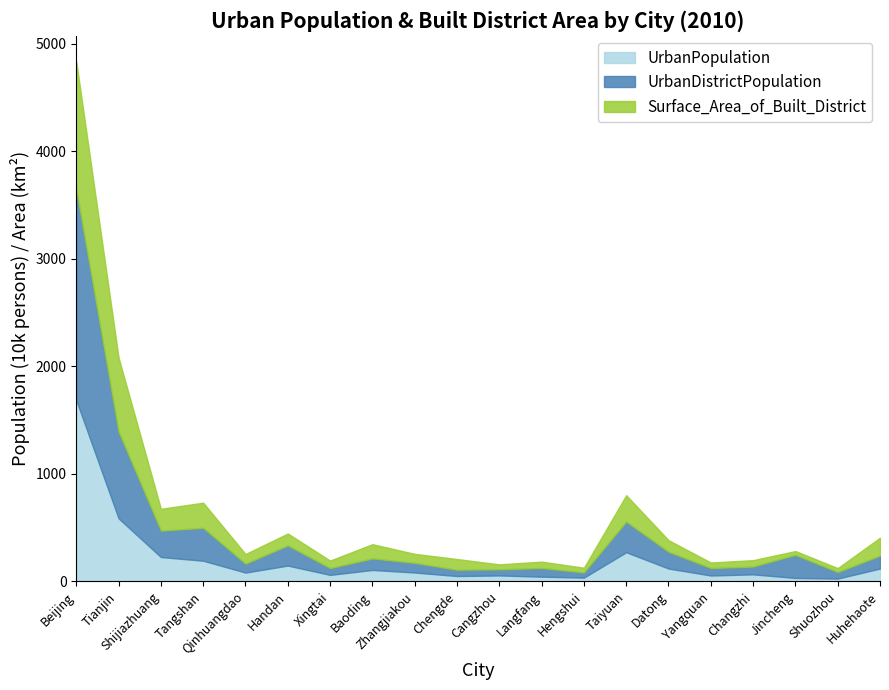

Rank the series by their maximum value, from lowest to highest.

Surface_Area_of_Built_District, UrbanPopulation, UrbanDistrictPopulation